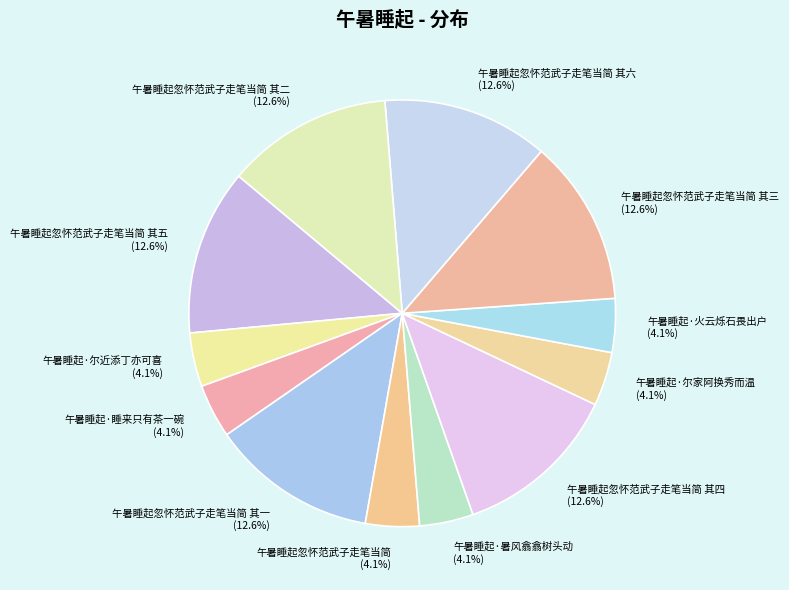

Is it true that 午暑睡起忽怀范武子走笔当简 其六 is 23% of the pie?

False